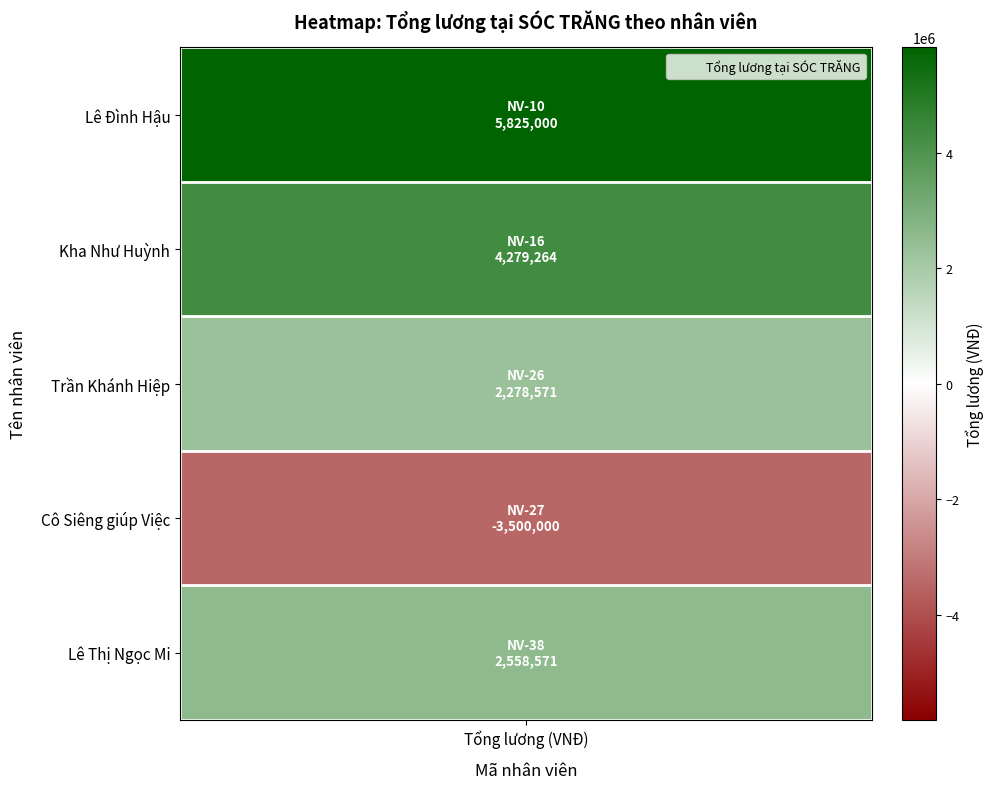

At which label is the value closest to 1162500?

NV-26